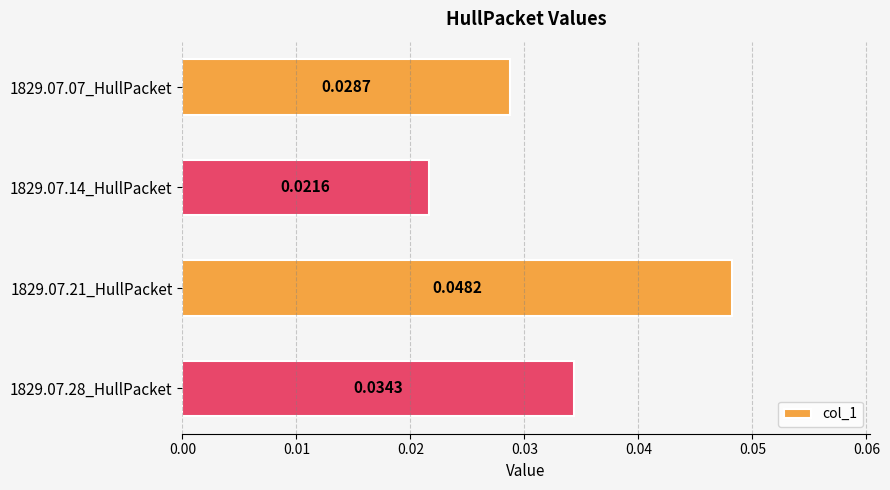

List the labels in order of value, smallest first.

1829.07.14_HullPacket, 1829.07.07_HullPacket, 1829.07.28_HullPacket, 1829.07.21_HullPacket